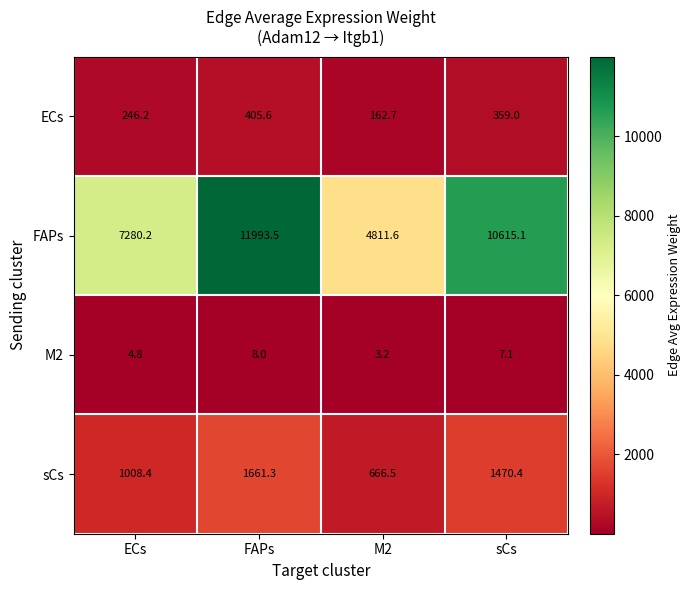

What is the total value across all series at sCs?

12451.6